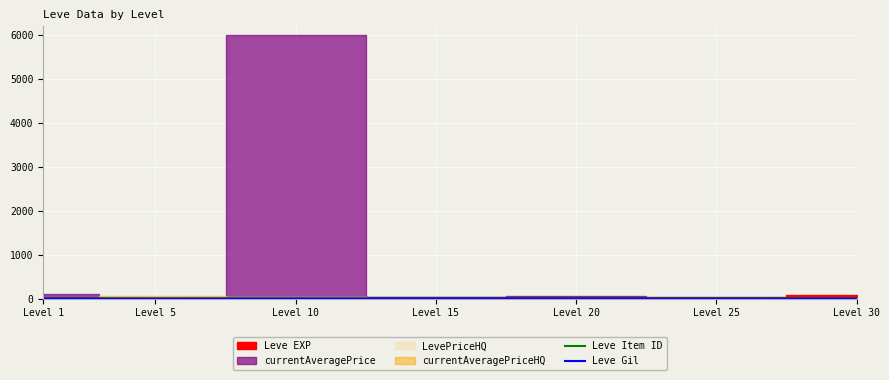

What is the lowest value of the Leve Item ID series?

2.1